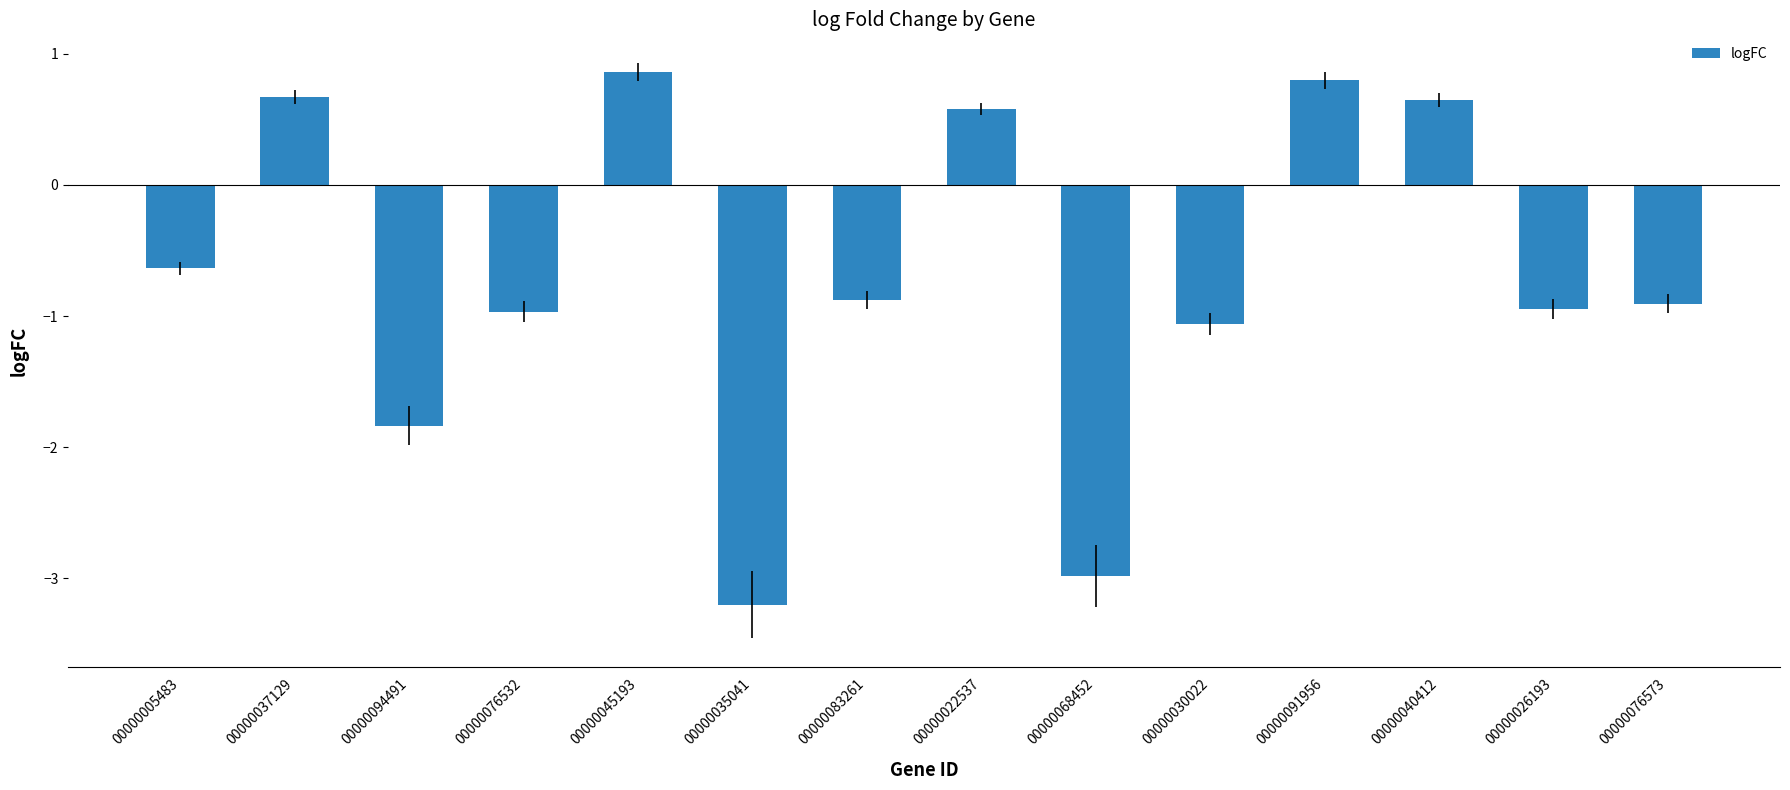

Count the number of data series in this chart.

1